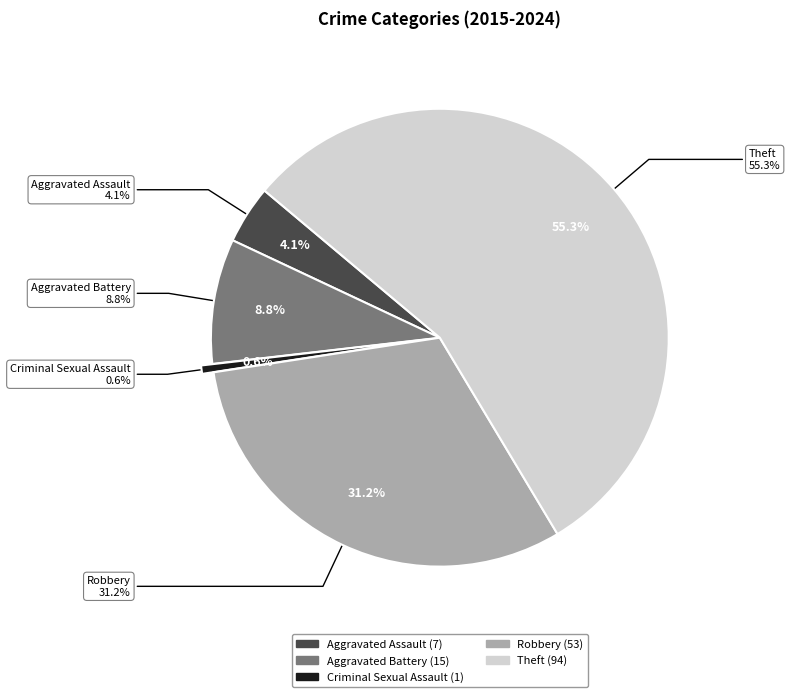

How many segments does this pie chart have?

5